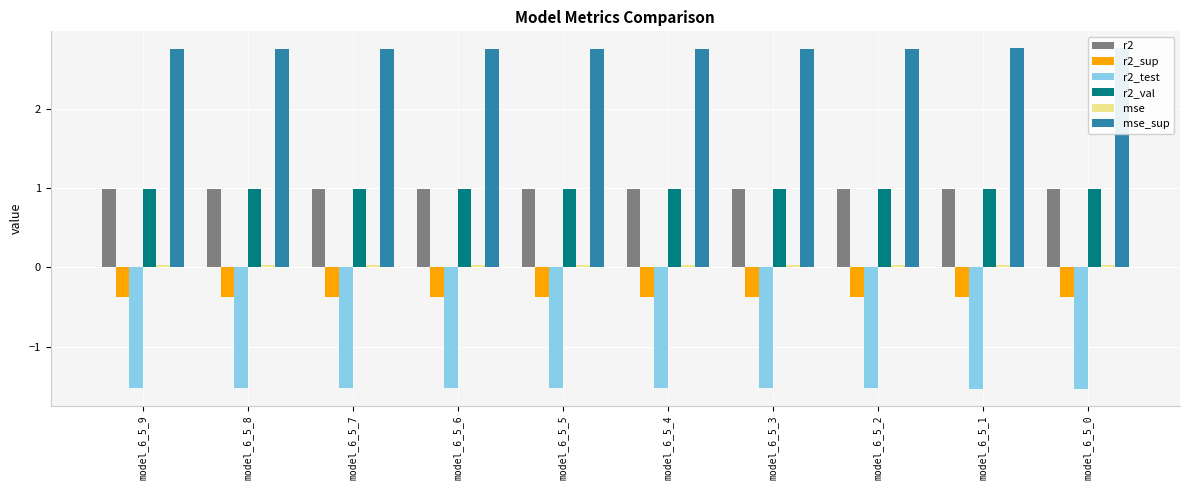

Between model_6_5_7 and model_6_5_0, which series saw the biggest shift?

mse_sup